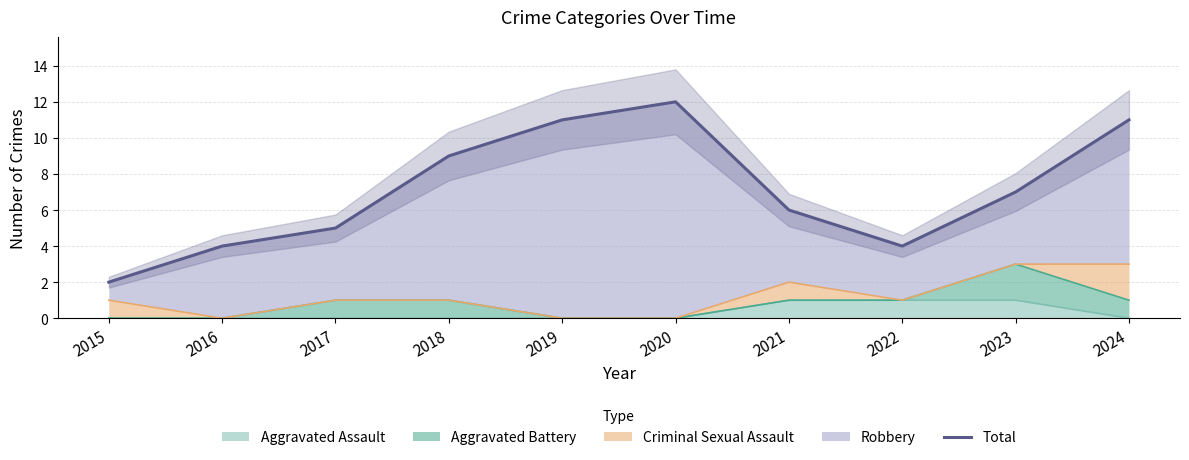

How many lines are shown in the chart?

1